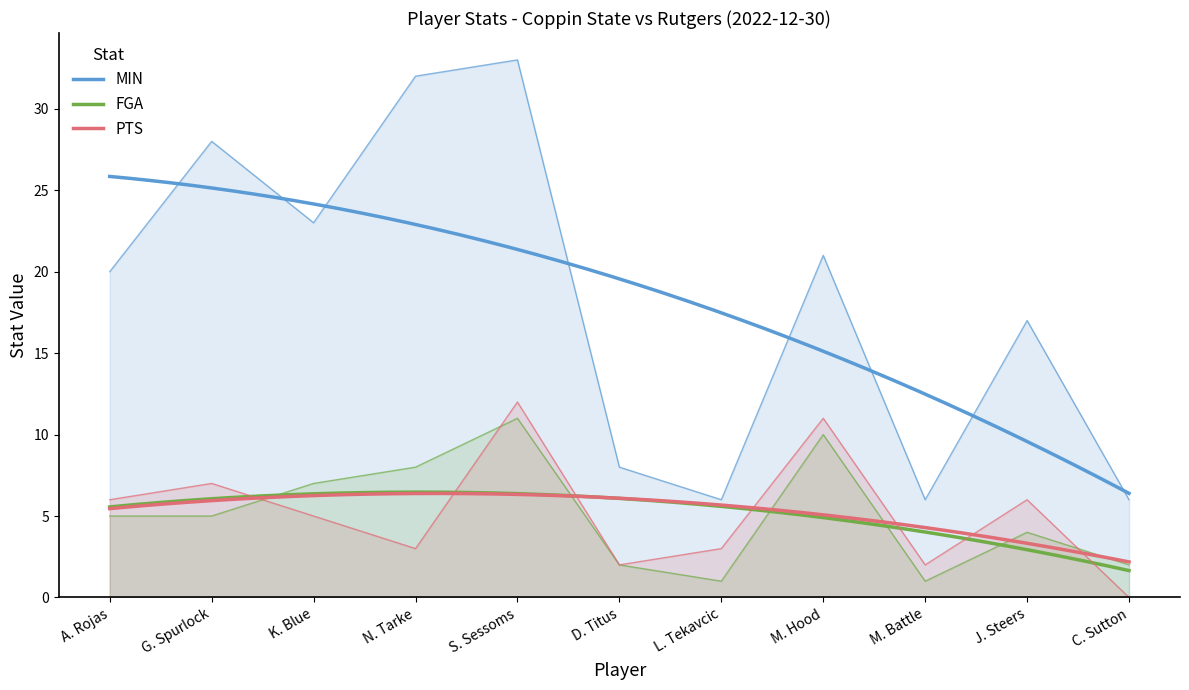

What is the total value across all series at L. Tekavcic?

10